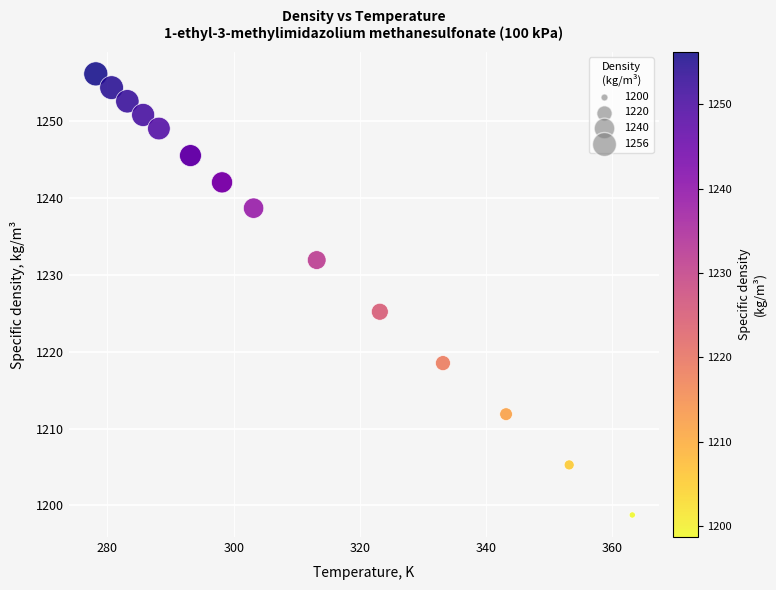

What Y value in the scatter plot is closest to 1227?

1225.2